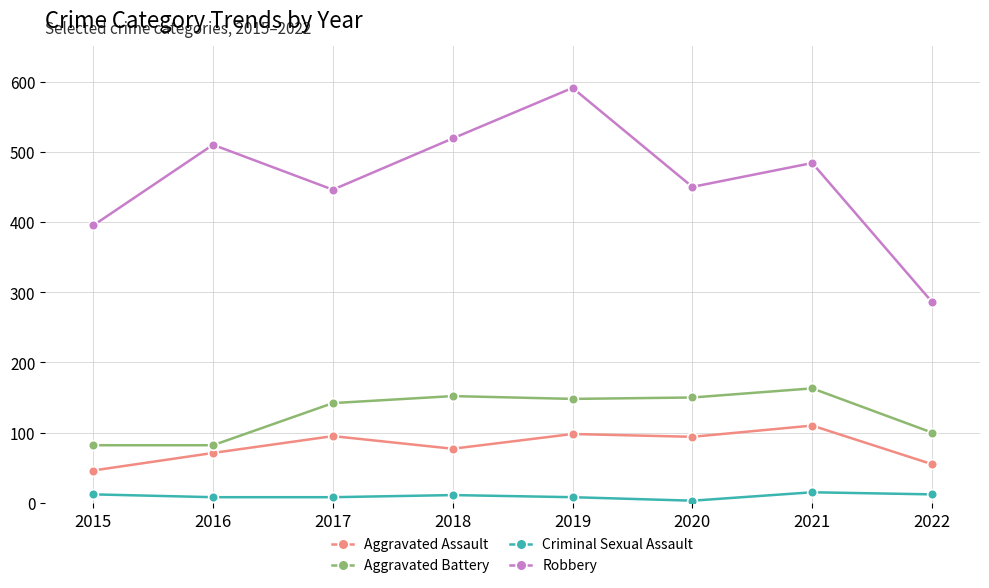

List the series in order of their peak value, lowest first.

Criminal Sexual Assault, Aggravated Assault, Aggravated Battery, Robbery